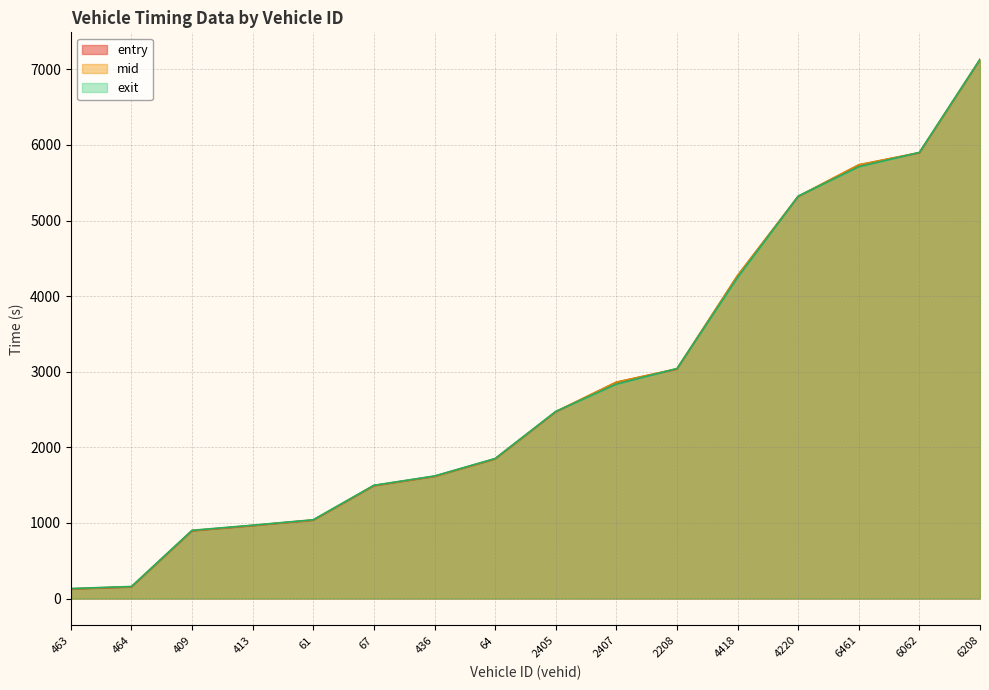

Which series has the widest spread of values?

entry